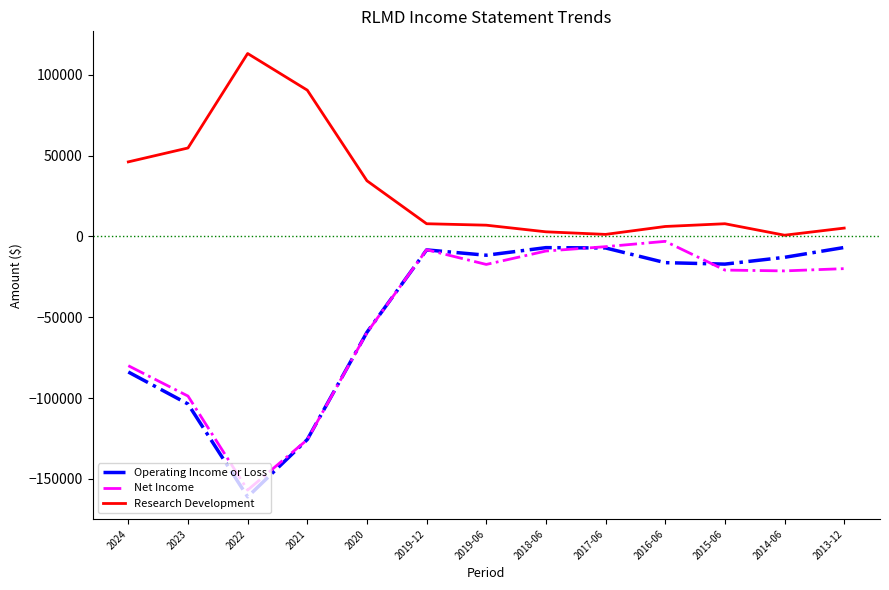

Between 2021 and 2016-06, which series saw the biggest shift?

Net Income